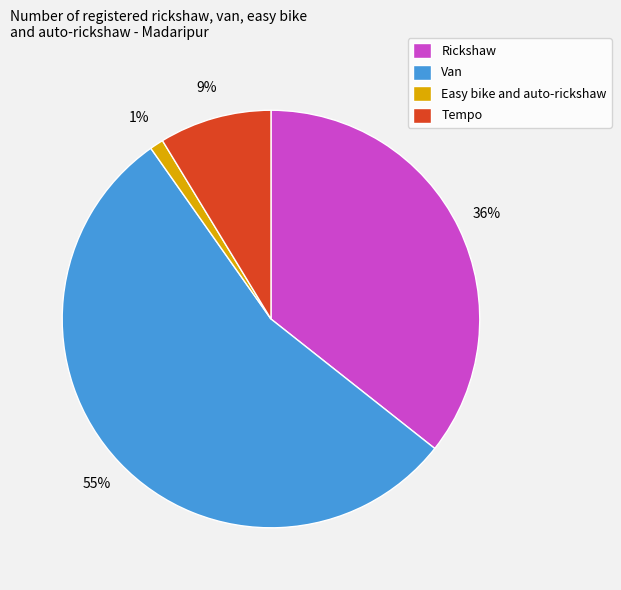

The Easy bike and auto-rickshaw slice represents 1% of the pie. True or false?

True